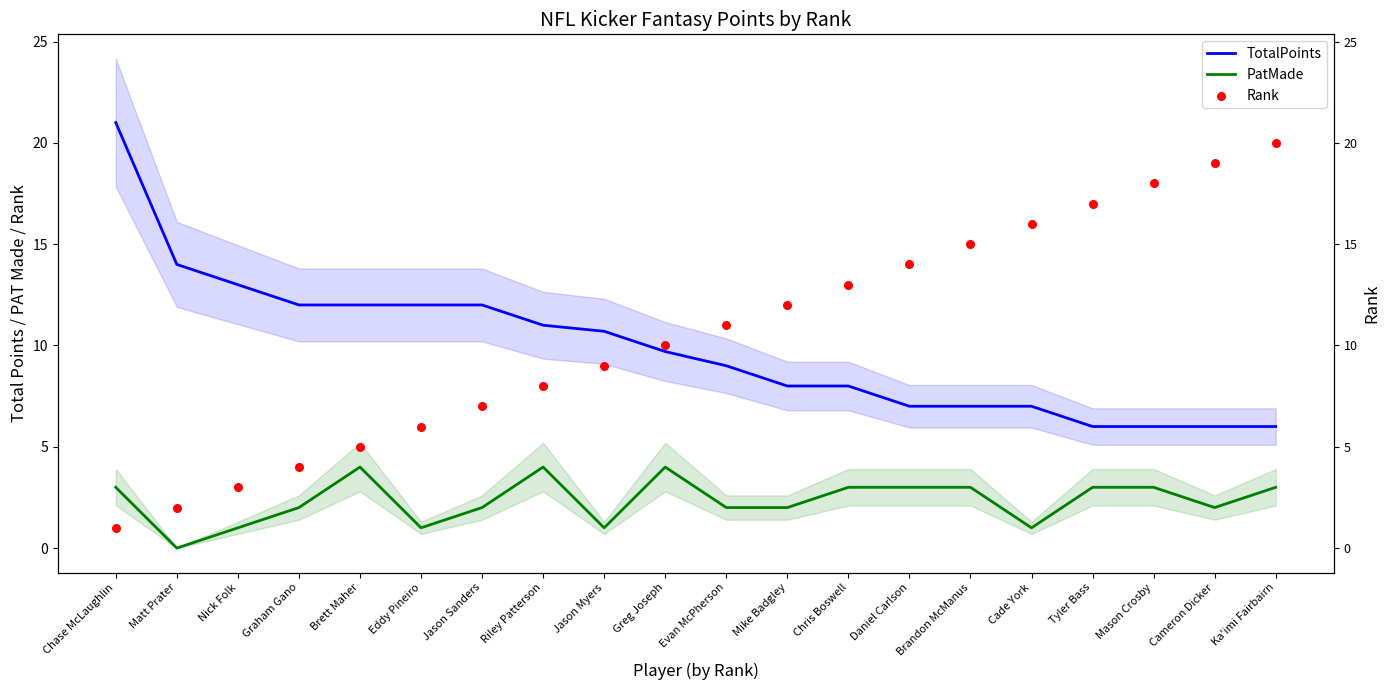

At how many categories does at least one series exceed 8?

20